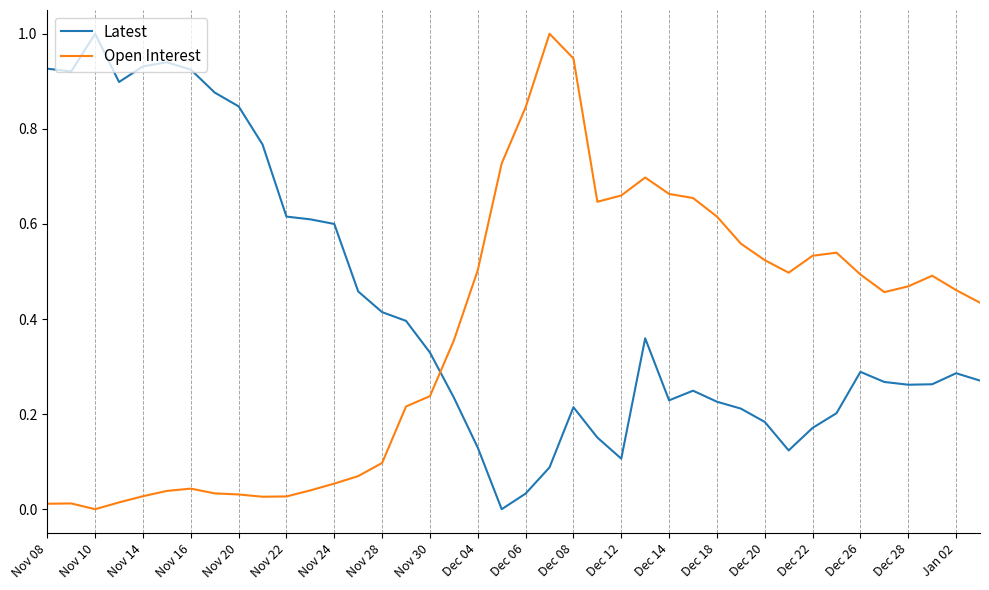

Which series has the largest total across all categories?

Latest